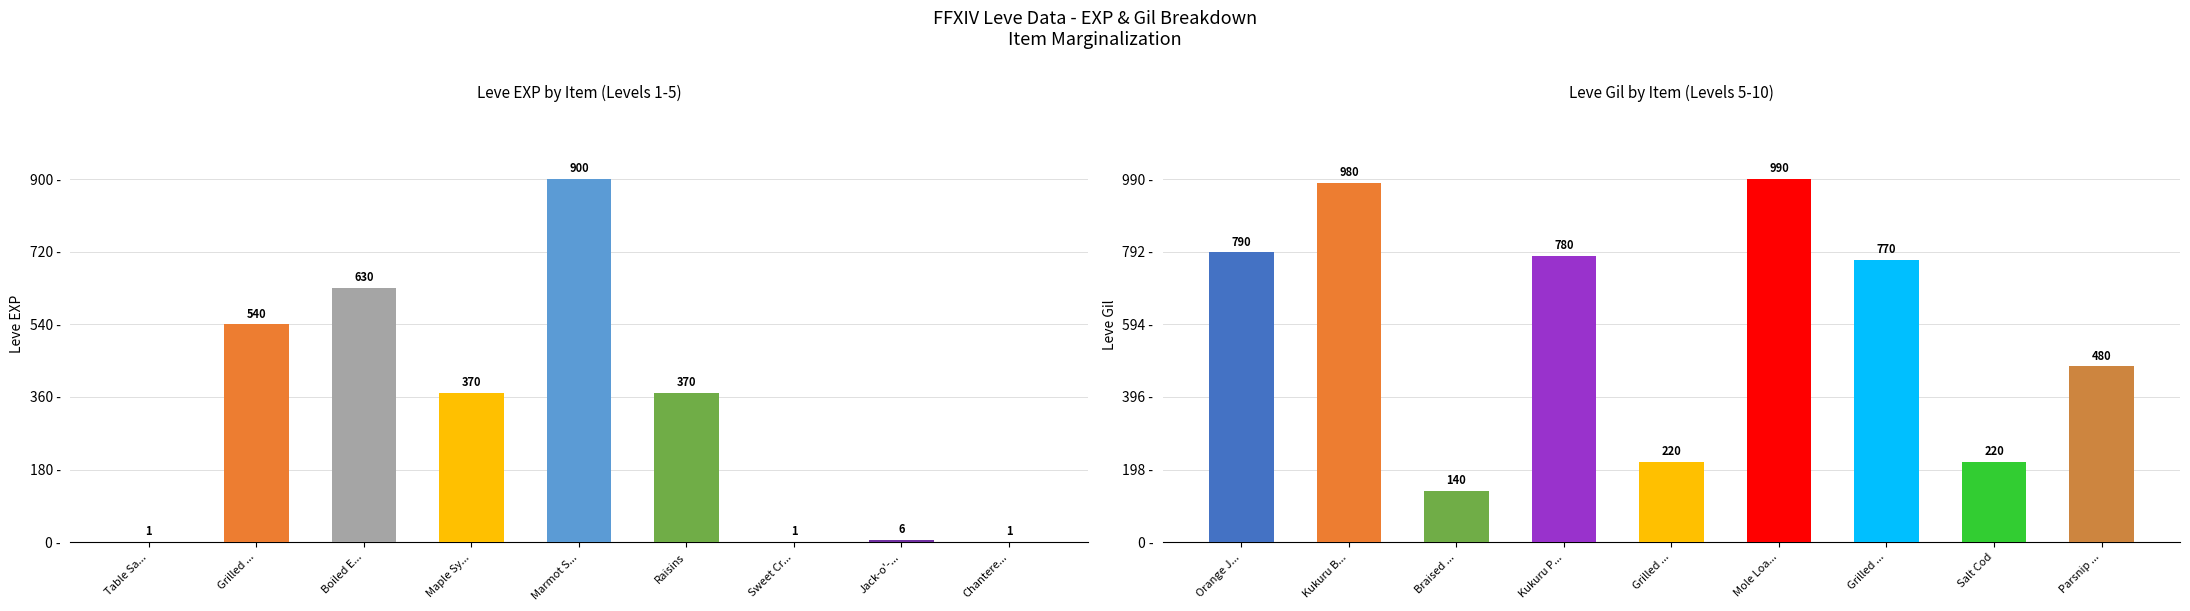

Which series has the largest total across all categories?

Leve Gil